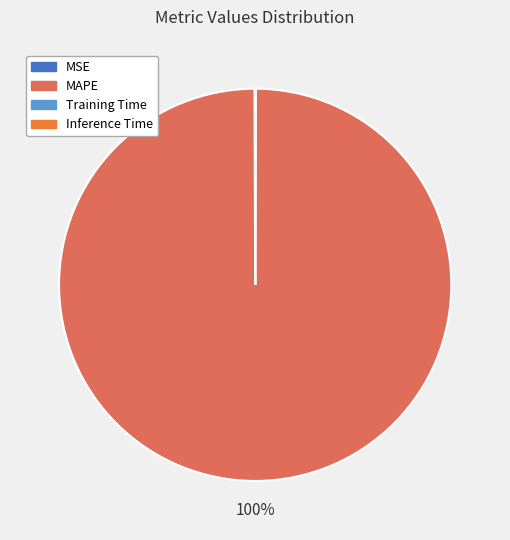

Is there a majority slice in this chart?

Yes